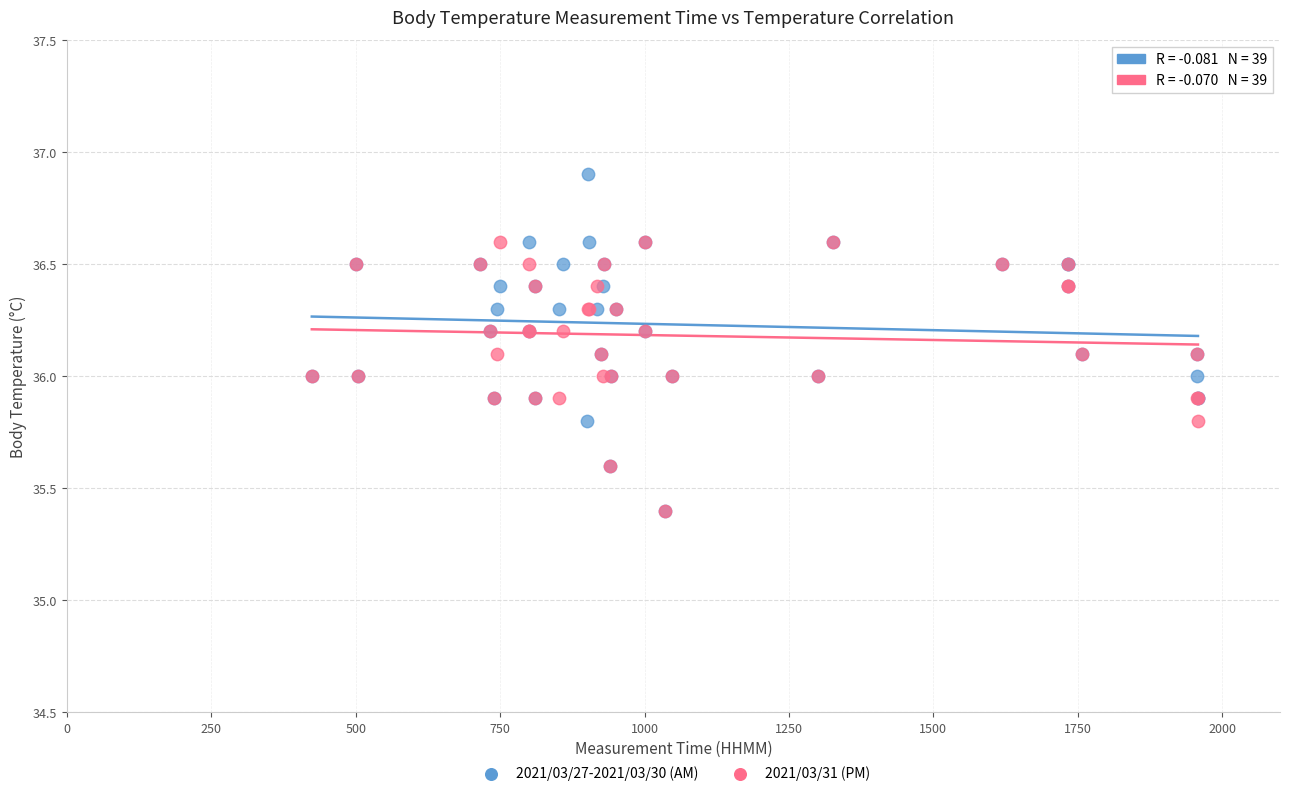

Which series reaches the maximum Y coordinate?

2021/03/27-2021/03/30 (AM)